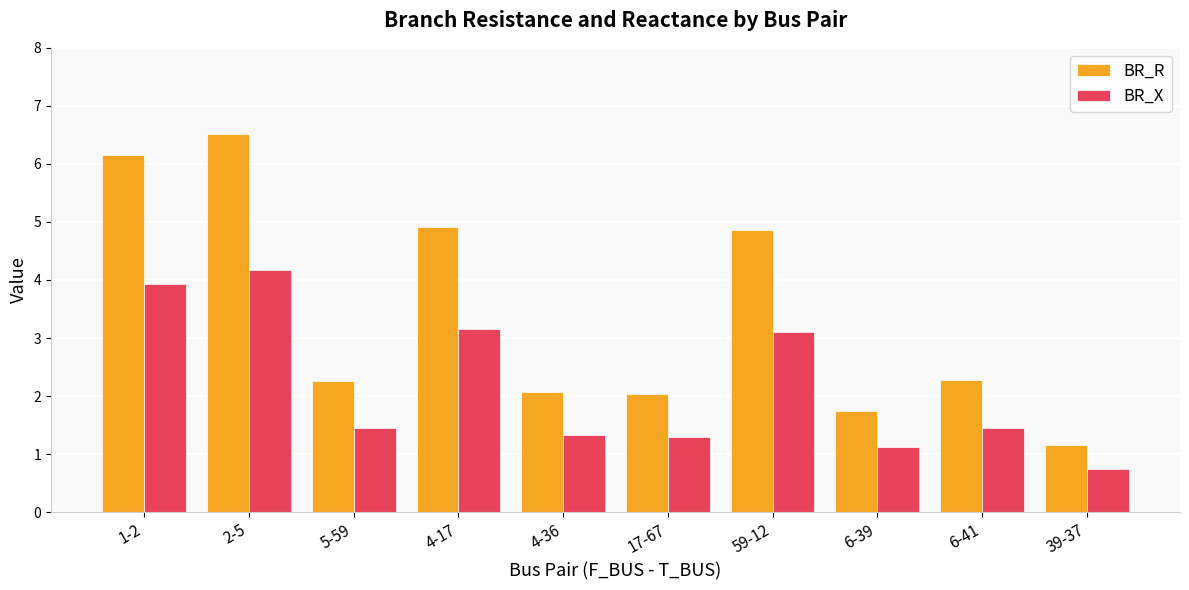

At which category is the sum across all series the highest?

2-5